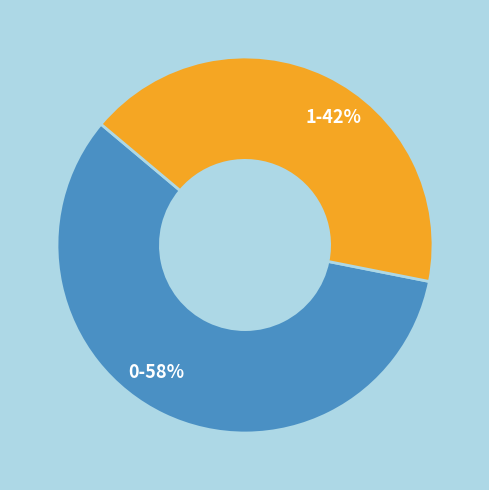

True or false: 0 accounts for 71% of the total.

False